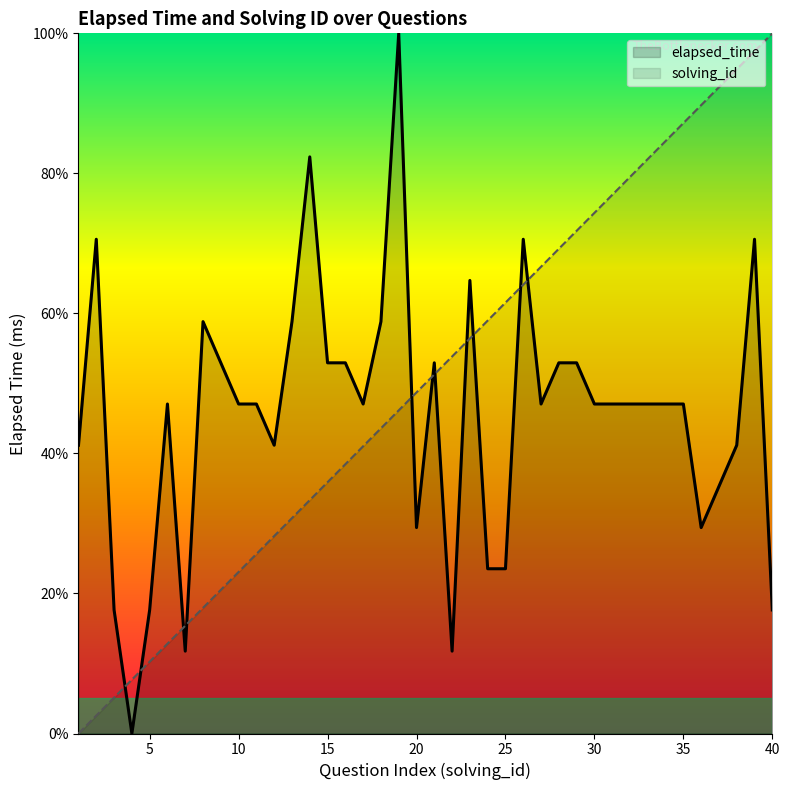

What is the greatest value displayed?

100.0